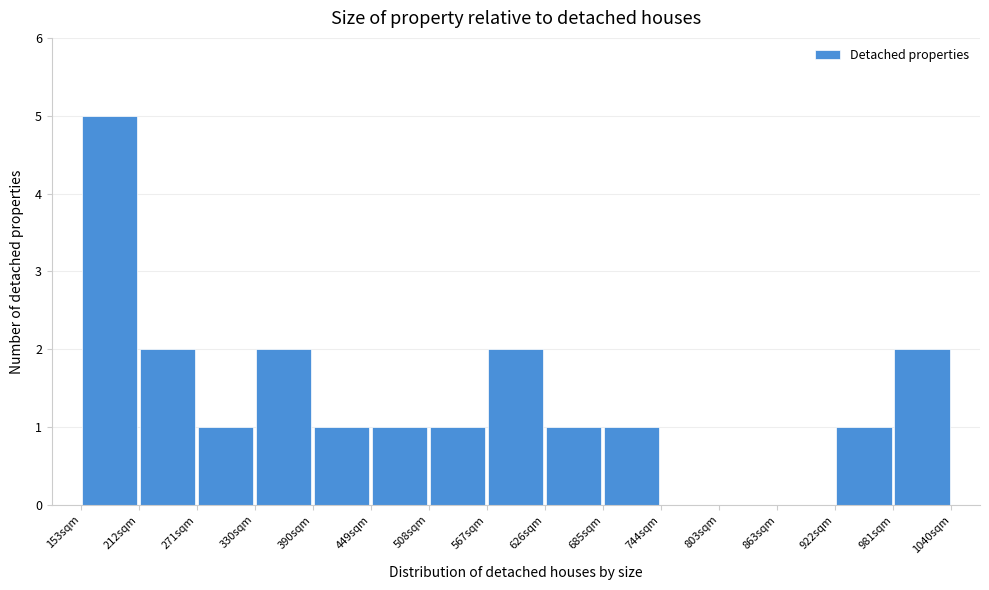

Reading left to right, list every bar in this chart as the range it spans on the x-axis followed by its height. Neither the bar edges nor the heights are printed on the chart, so give them approximately, as read against the axes.

150 to 210: 5
210 to 270: 2
270 to 330: 1
330 to 390: 2
390 to 450: 1
450 to 510: 1
510 to 570: 1
570 to 630: 2
630 to 690: 1
690 to 740: 1
740 to 800: 0
800 to 860: 0
860 to 920: 0
920 to 980: 1
980 to 1040: 2